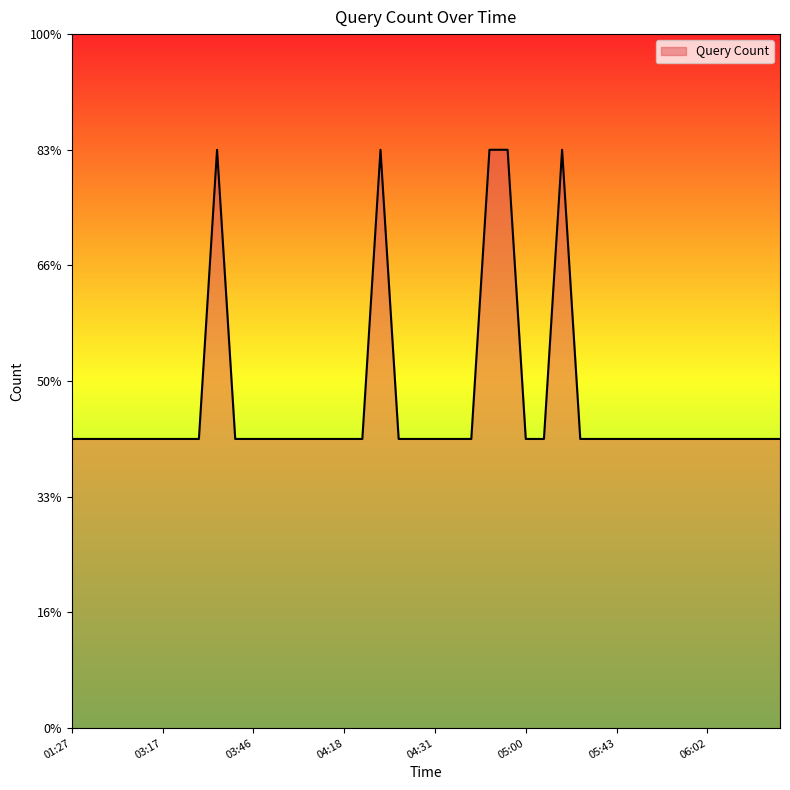

What is the label of the 6th point from the left?

03:17